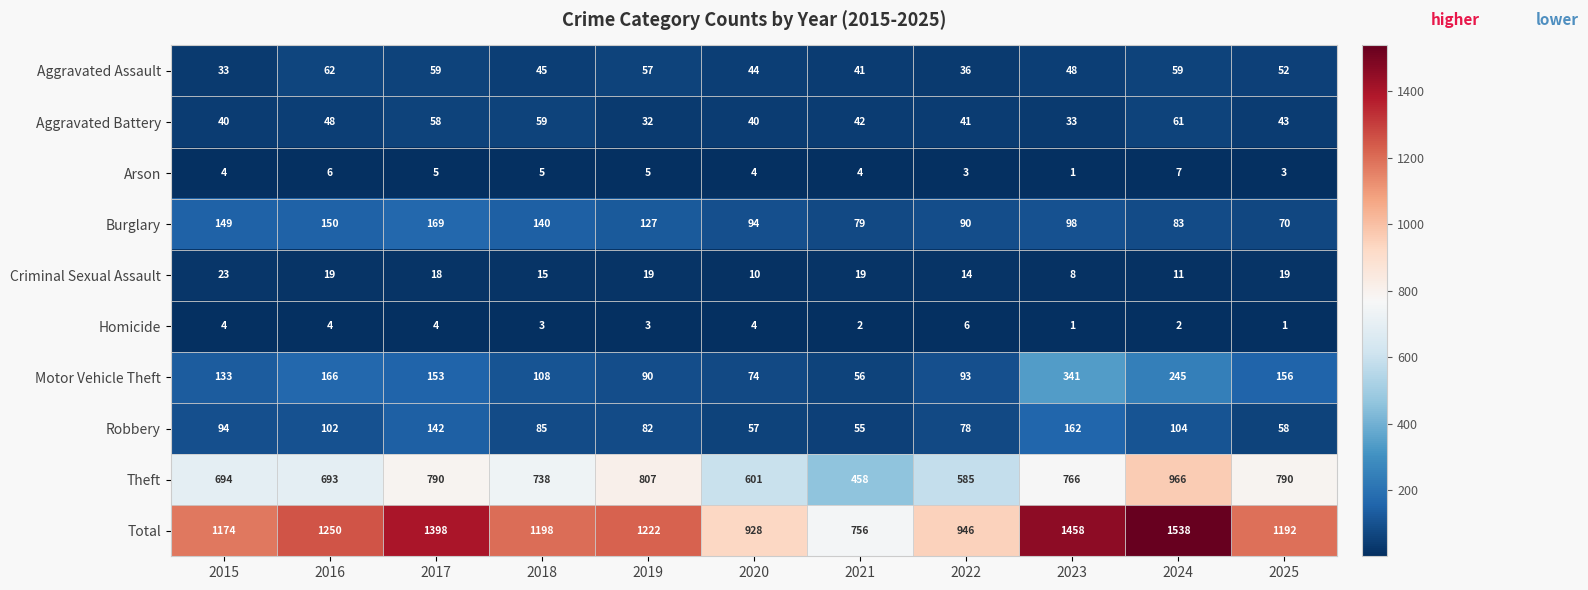

What is the average value of the Total series?

1187